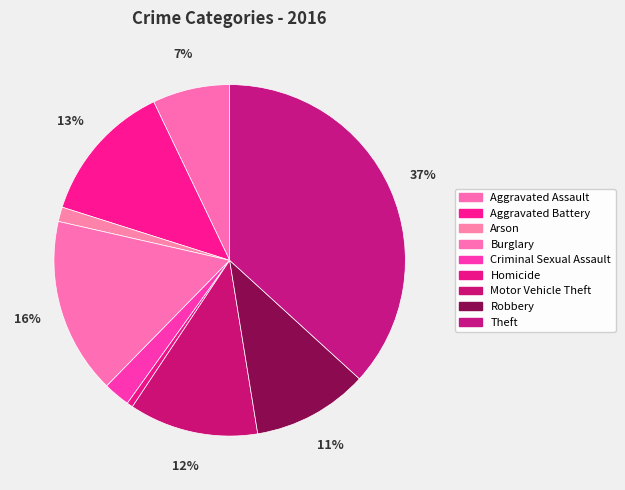

The Motor Vehicle Theft slice represents 2% of the pie. True or false?

False